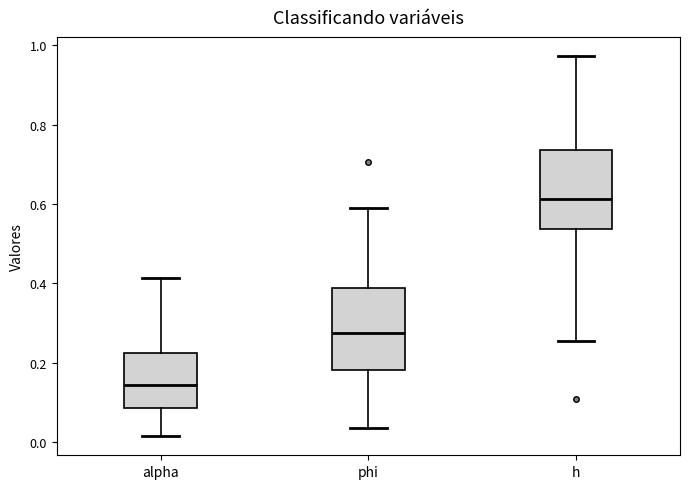

Reading left to right, read every box against the y-axis: the position of its median line, the range the box covers, and the ends of its whiskers. The values are not printed on the chart, so give them approximately, as read against the axis.

alpha: median 0.14, box 0.08 to 0.22, whiskers 0.02 to 0.42
phi: median 0.28, box 0.18 to 0.38, whiskers 0.04 to 0.58
h: median 0.62, box 0.54 to 0.74, whiskers 0.26 to 0.98